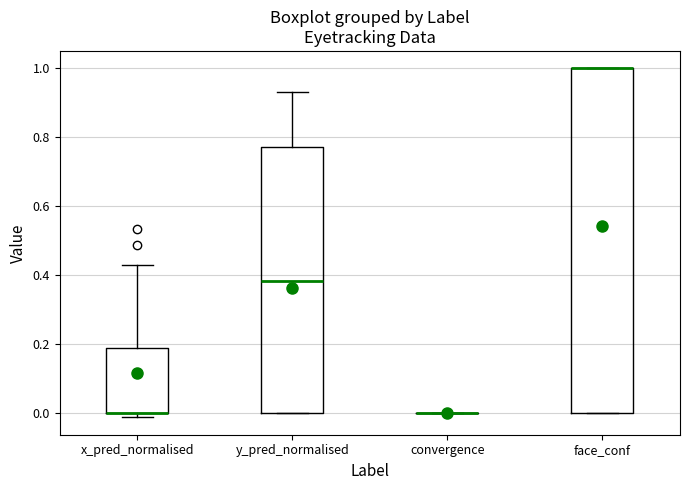

Reading left to right, read every box against the y-axis: the position of its median line, the range the box covers, and the ends of its whiskers. The values are not printed on the chart, so give them approximately, as read against the axis.

x_pred_normalised: median 0.00 (drawn on the box's lower edge), box 0.00 to 0.20, whiskers -0.02 to 0.42
y_pred_normalised: median 0.38, box 0.00 to 0.78, whiskers 0.00 to 0.94
convergence: box collapsed to a line at 0.00, whiskers 0.00 to 0.00
face_conf: median 1.00 (drawn on the box's upper edge), box 0.00 to 1.00, whiskers 0.00 to 1.00